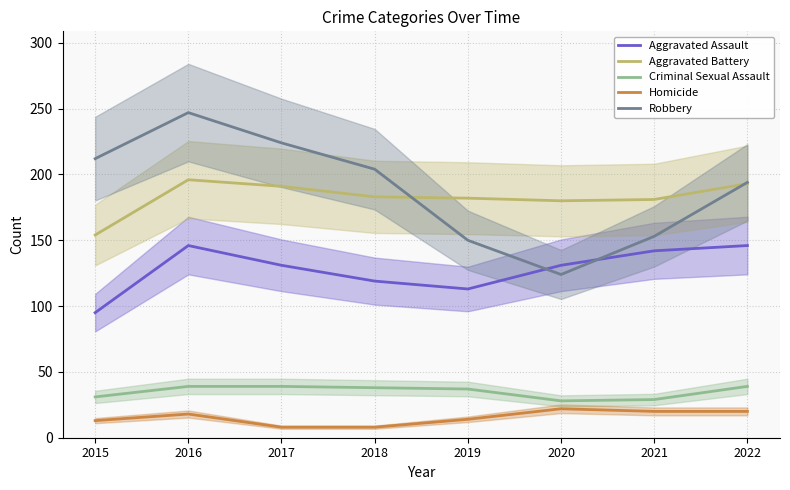

Reading right to left, what are all the values shown in this chart?

Aggravated Assault: 2022=146	2021=142	2020=131	2019=113	2018=119	2017=131	2016=146	2015=95
Aggravated Battery: 2022=193	2021=181	2020=180	2019=182	2018=183	2017=191	2016=196	2015=154
Criminal Sexual Assault: 2022=39	2021=29	2020=28	2019=37	2018=38	2017=39	2016=39	2015=31
Homicide: 2022=20	2021=20	2020=22	2019=14	2018=8	2017=8	2016=18	2015=13
Robbery: 2022=194	2021=153	2020=124	2019=150	2018=204	2017=224	2016=247	2015=212